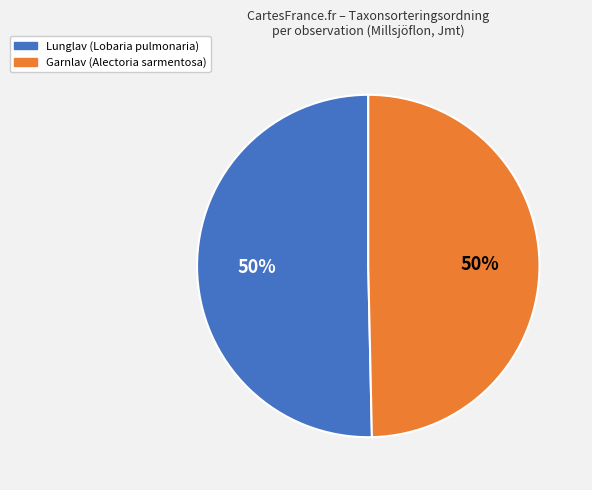

To the nearest percent, what is the average slice percentage?

50%